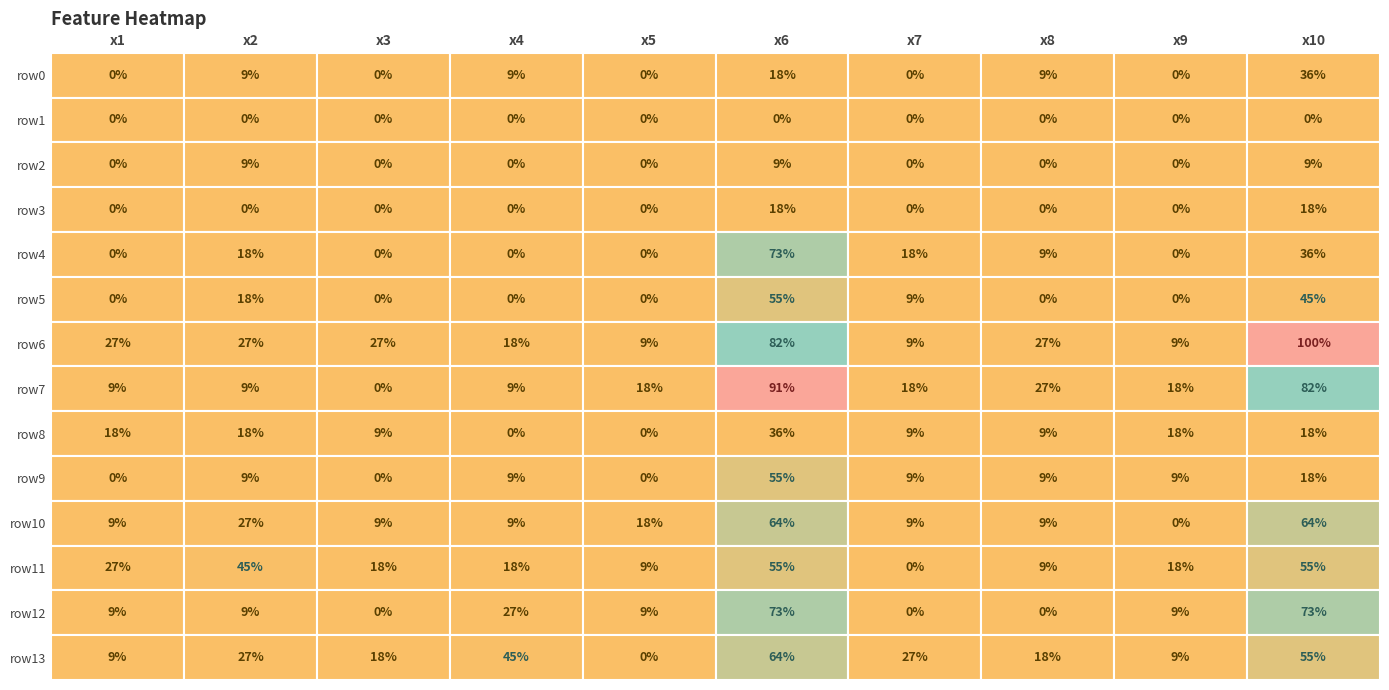

Which series changed the most between 5 and 12?

x4